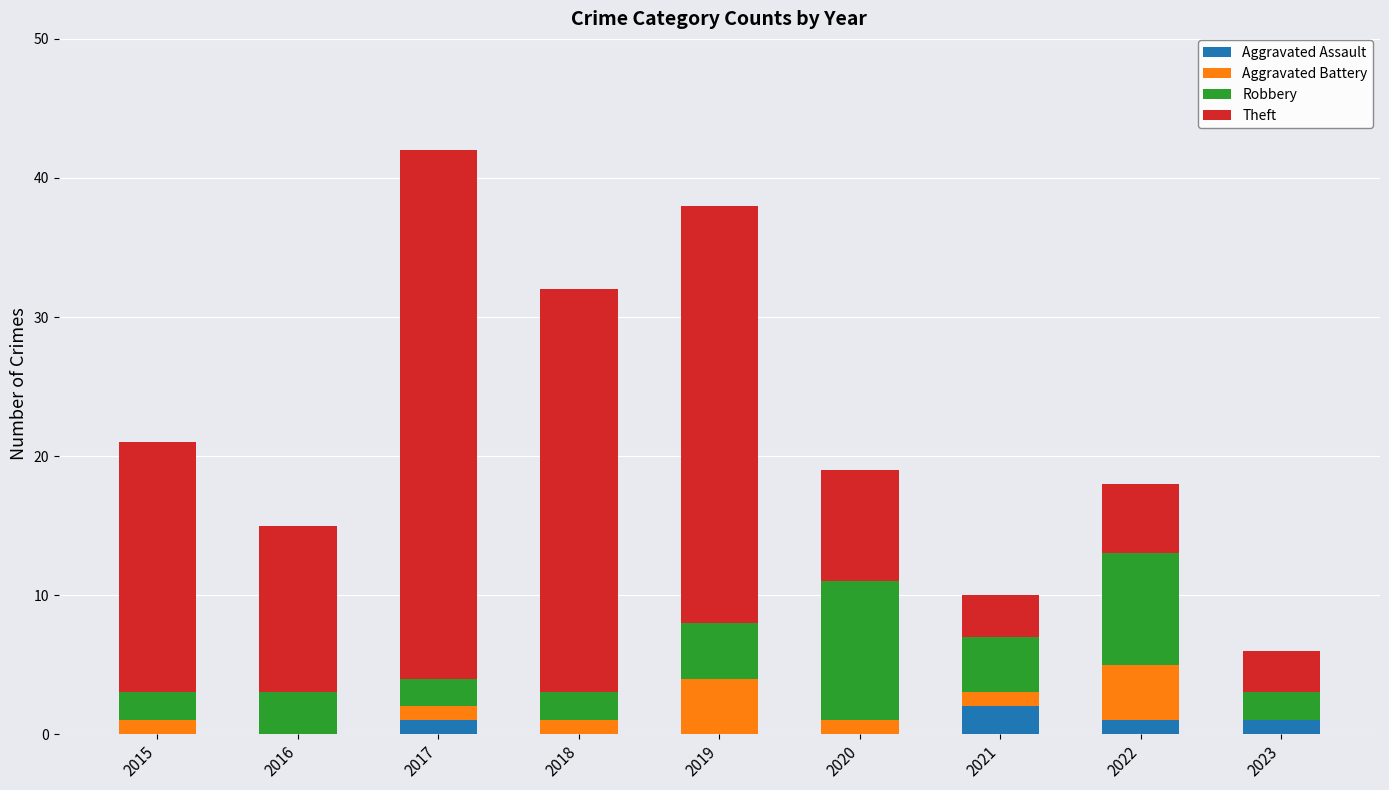

Does the chart contain stacked bars?

Yes